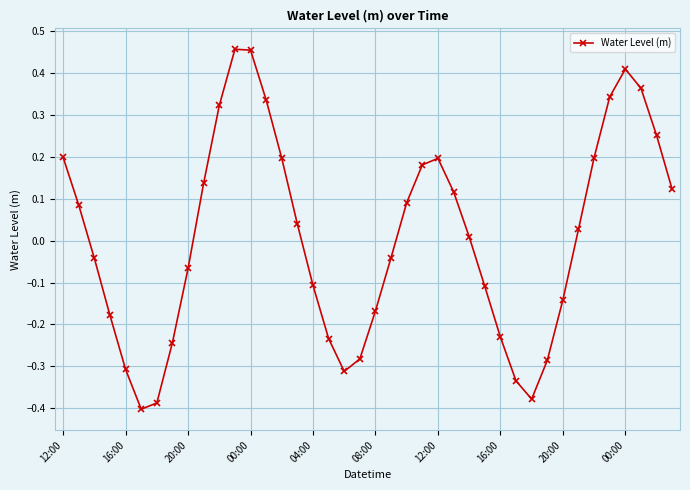

What is the difference between the second highest and second lowest values?

0.8